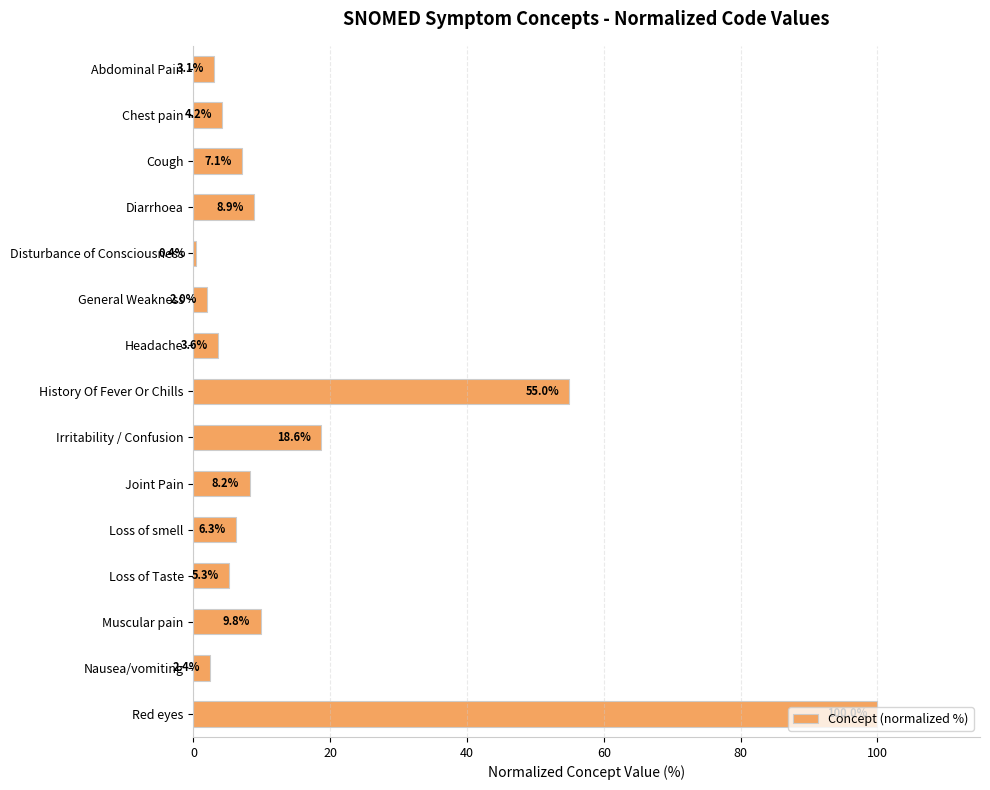

What is the difference between the second highest and minimum values?

54.5